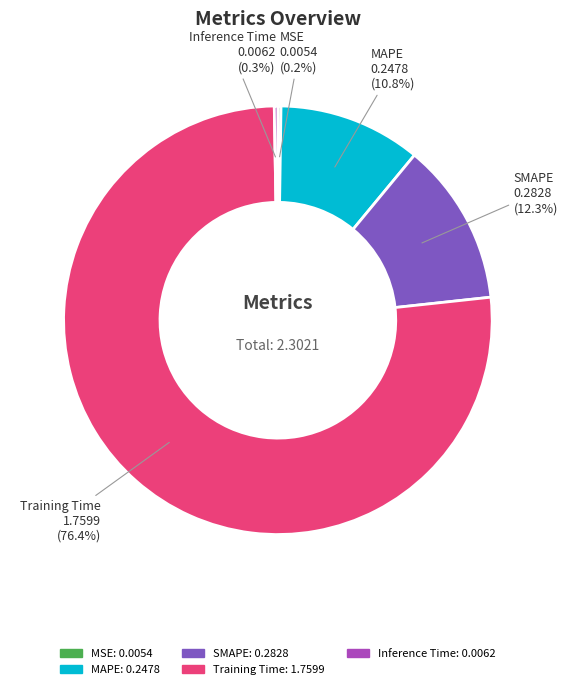

Between SMAPE and Training Time, which is larger?

Training Time